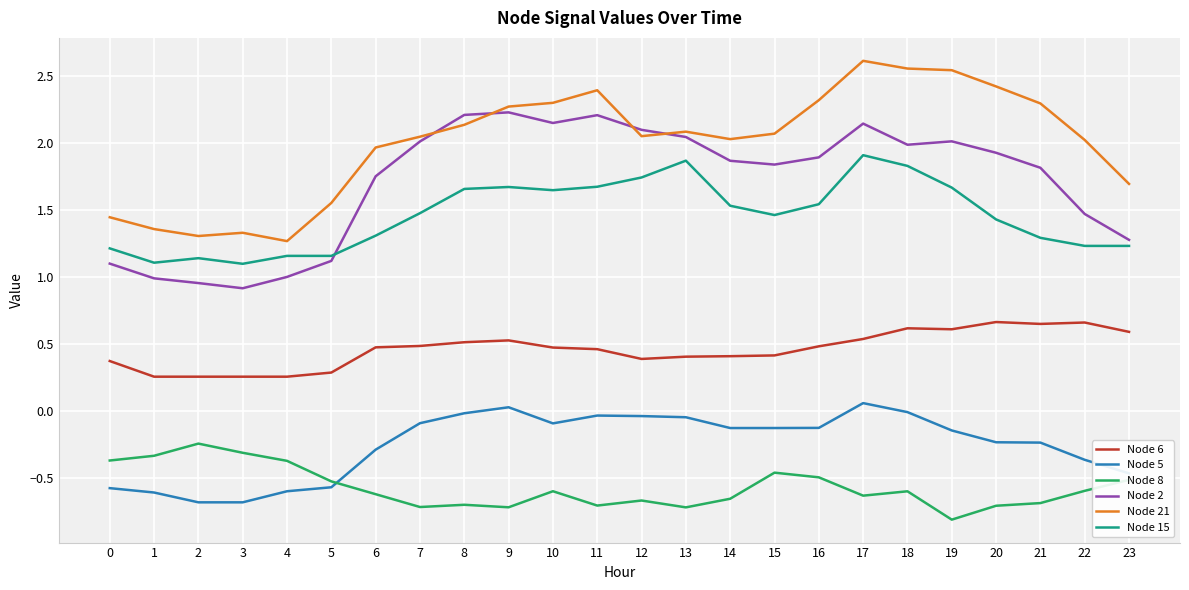

Rank the series at 21 from lowest to highest value.

Node 8, Node 5, Node 6, Node 15, Node 2, Node 21